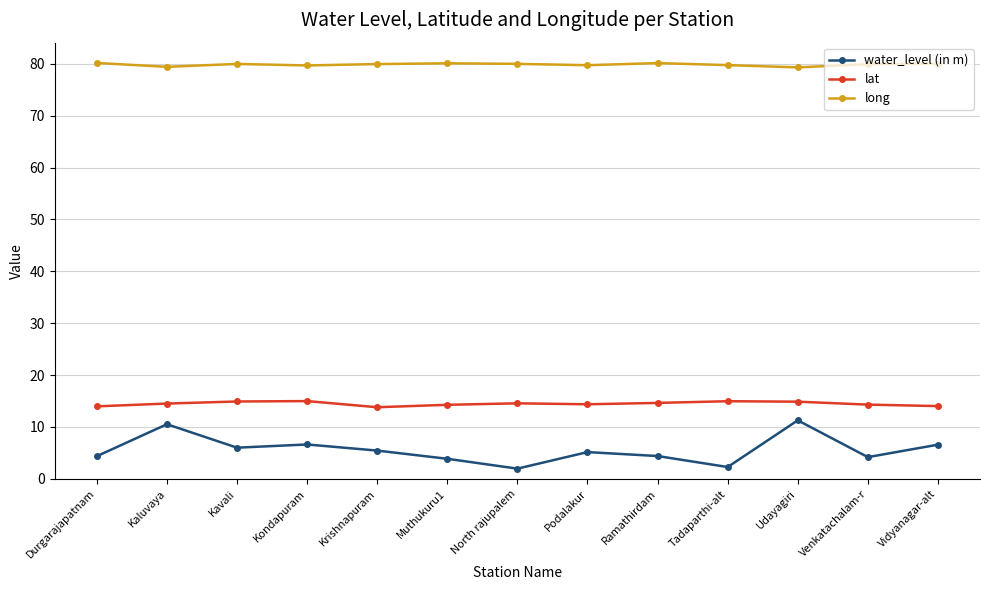

Read the long value at Kondapuram.

79.7